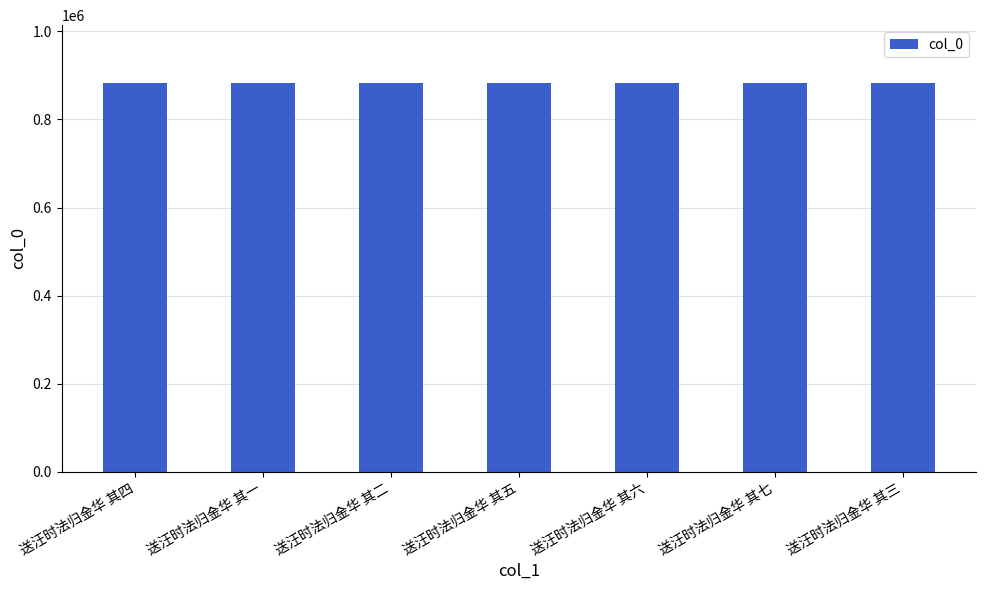

The chart shows a value of 1574909 at 送汪时法归金华 其一. True or false?

False